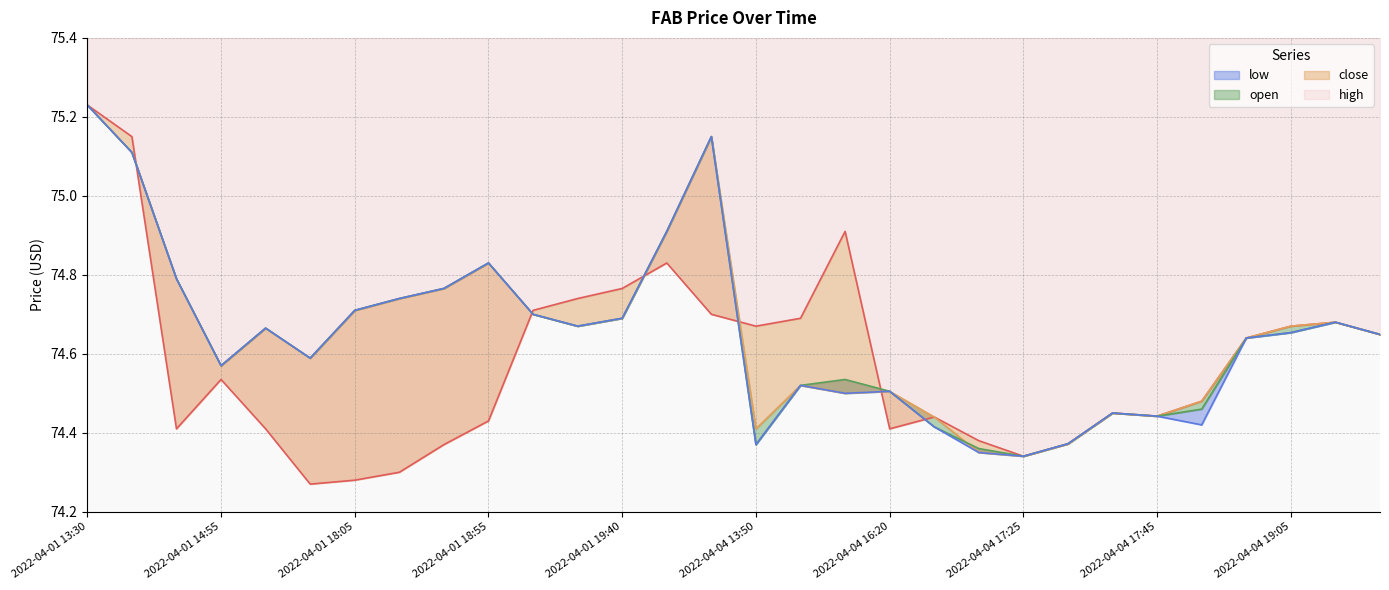

How many close values are between 74 and 75?

27